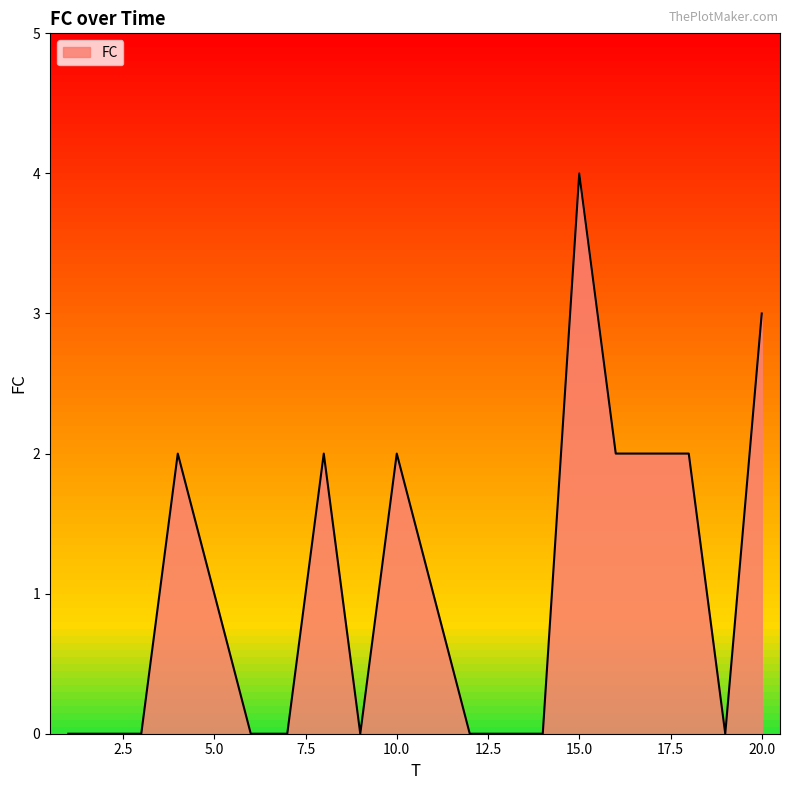

What is the difference between the maximum and minimum values?

4